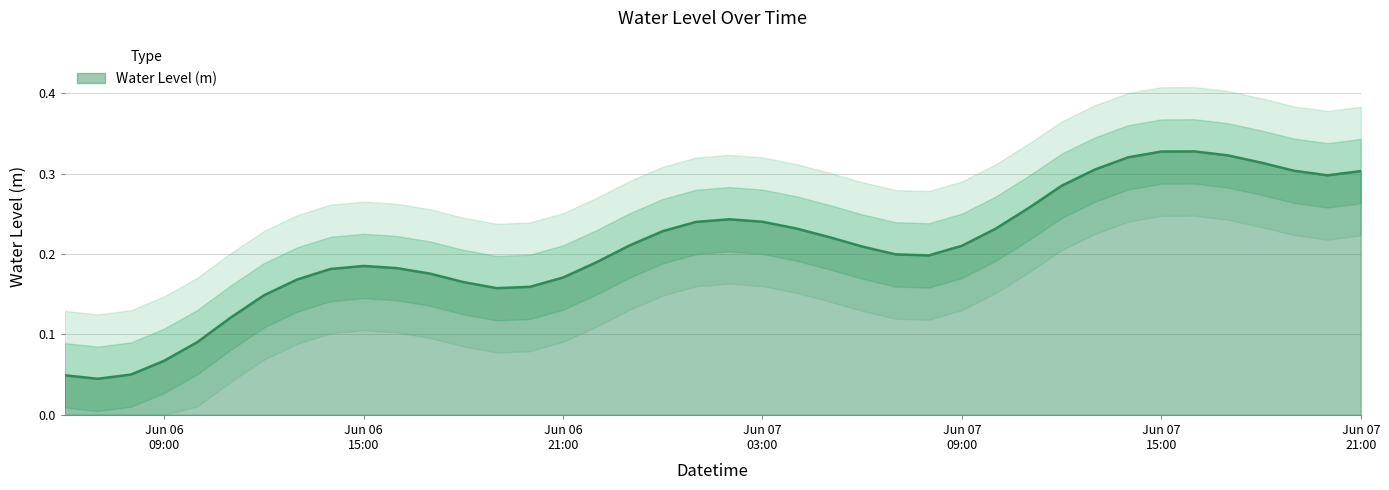

Reading right to left, transcribe all the data shown in this chart.

0.3	0.3	0.3	0.3	0.3	0.3	0.3	0.3	0.3	0.3	0.3	0.2	0.2	0.2	0.2	0.2	0.2	0.2	0.2	0.2	0.2	0.2	0.2	0.2	0.2	0.2	0.2	0.2	0.2	0.2	0.2	0.2	0.2	0.1	0.1	0.1	0.1	0.1	0.0	0.0